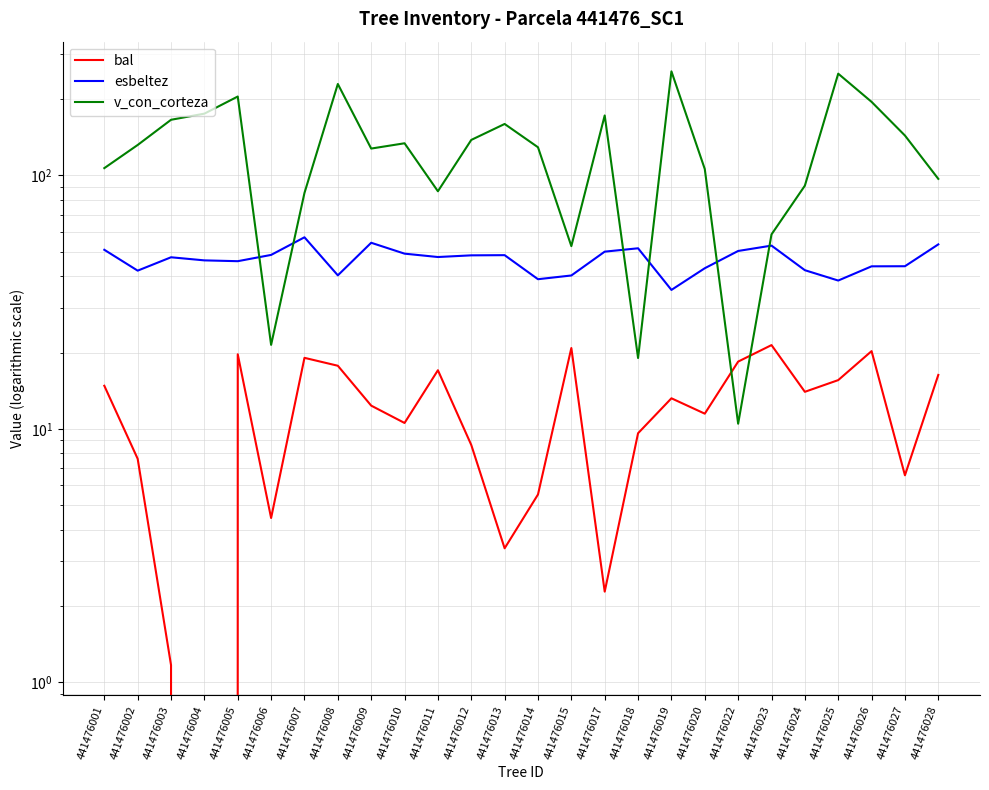

True or false: bal and v_con_corteza intersect in this chart.

True